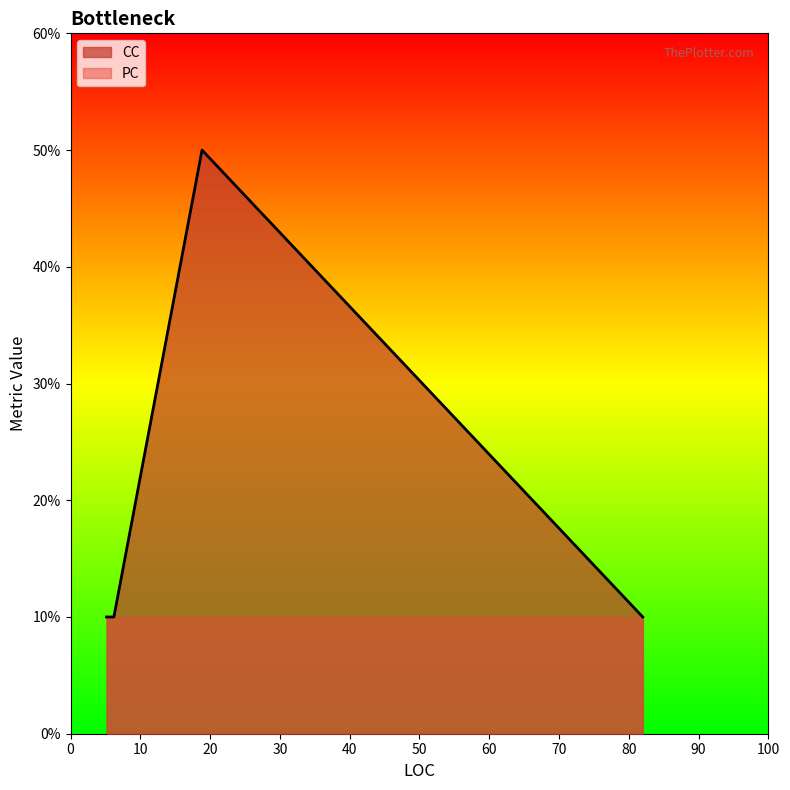

Between 3 and 3, which is larger?

3